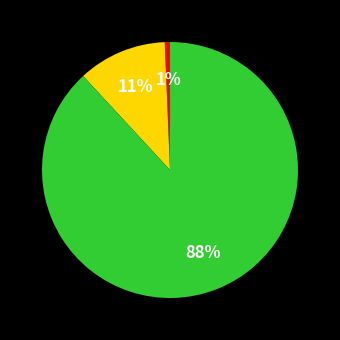

Does any single category account for the majority?

Yes